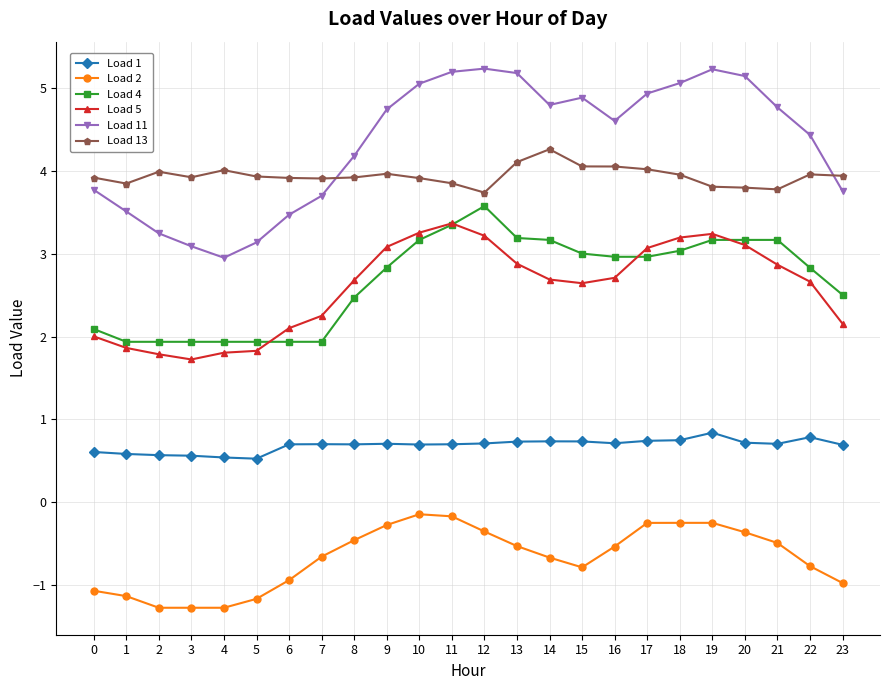

What is the average value of the Load 4 series?

2.7